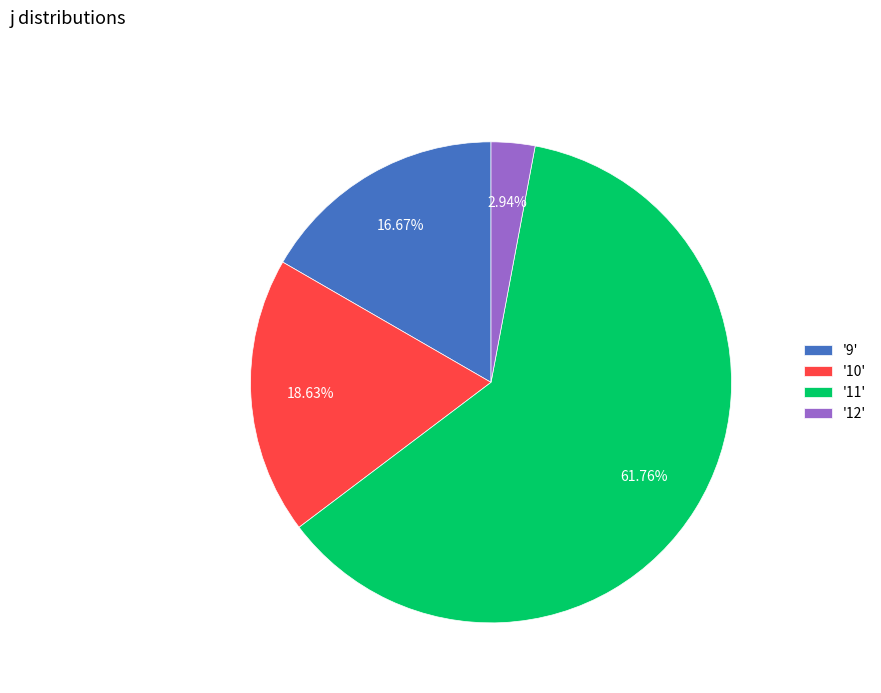

Does any single category account for the majority?

Yes